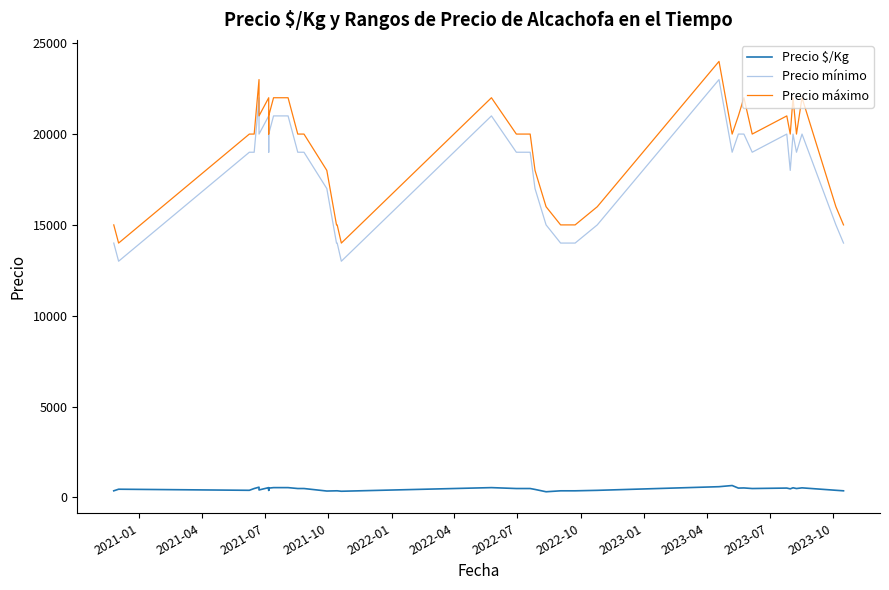

Is the value of Precio mínimo at 2023-07 greater than the value of Precio $/Kg at 14?

Yes